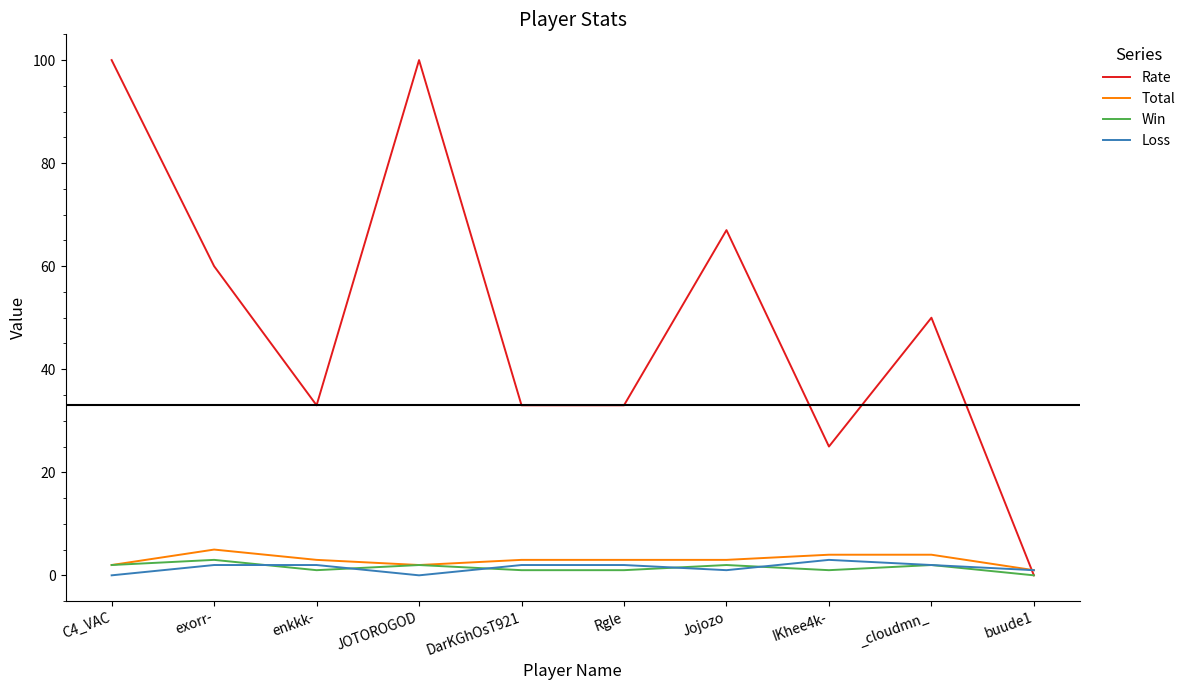

How many series are shown in this chart?

4